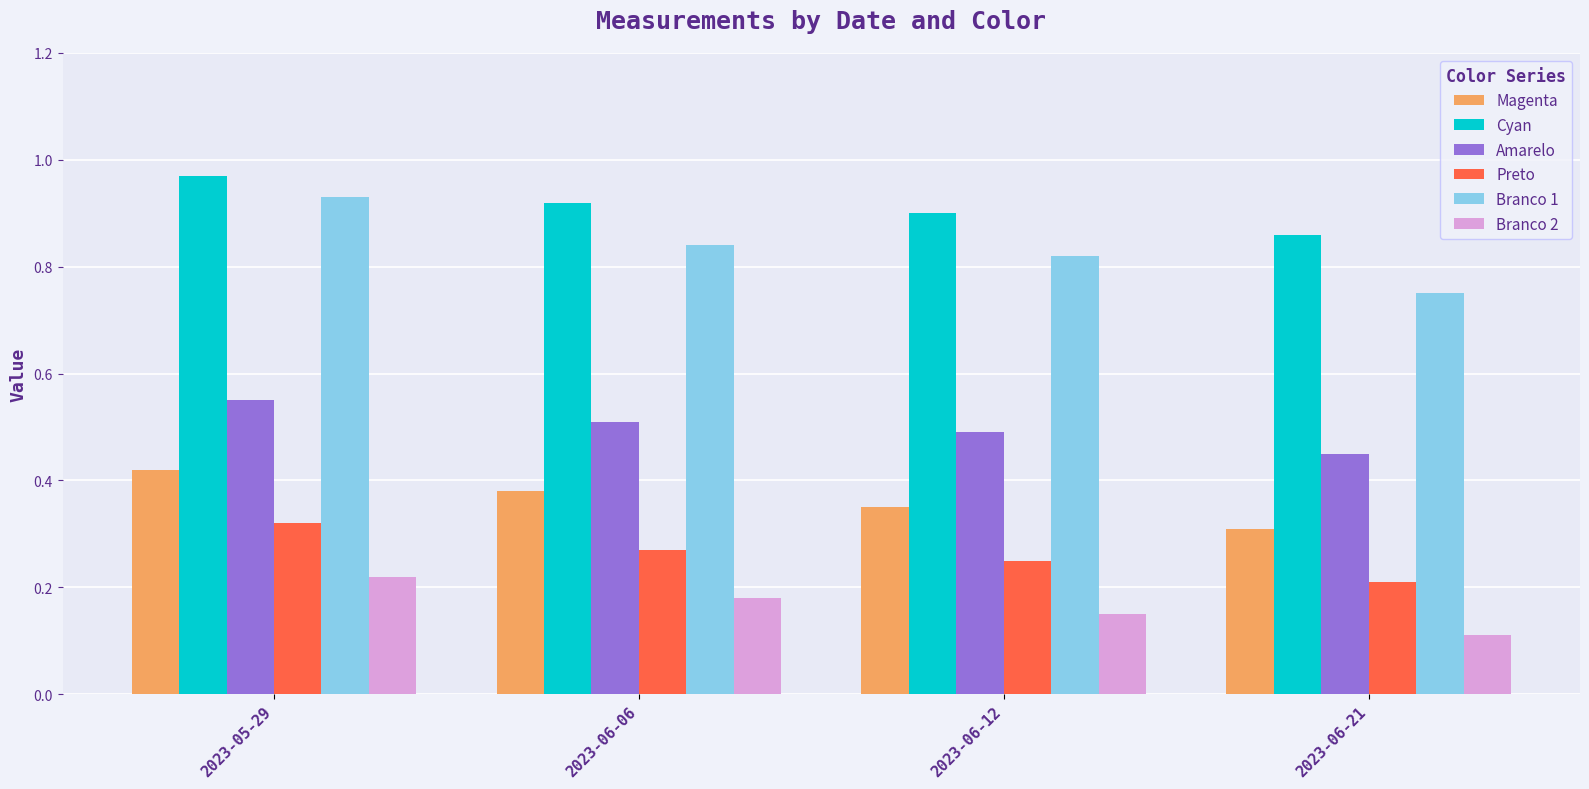

The value of Branco 2 at 2023-05-29 is 0.2. True or false?

True